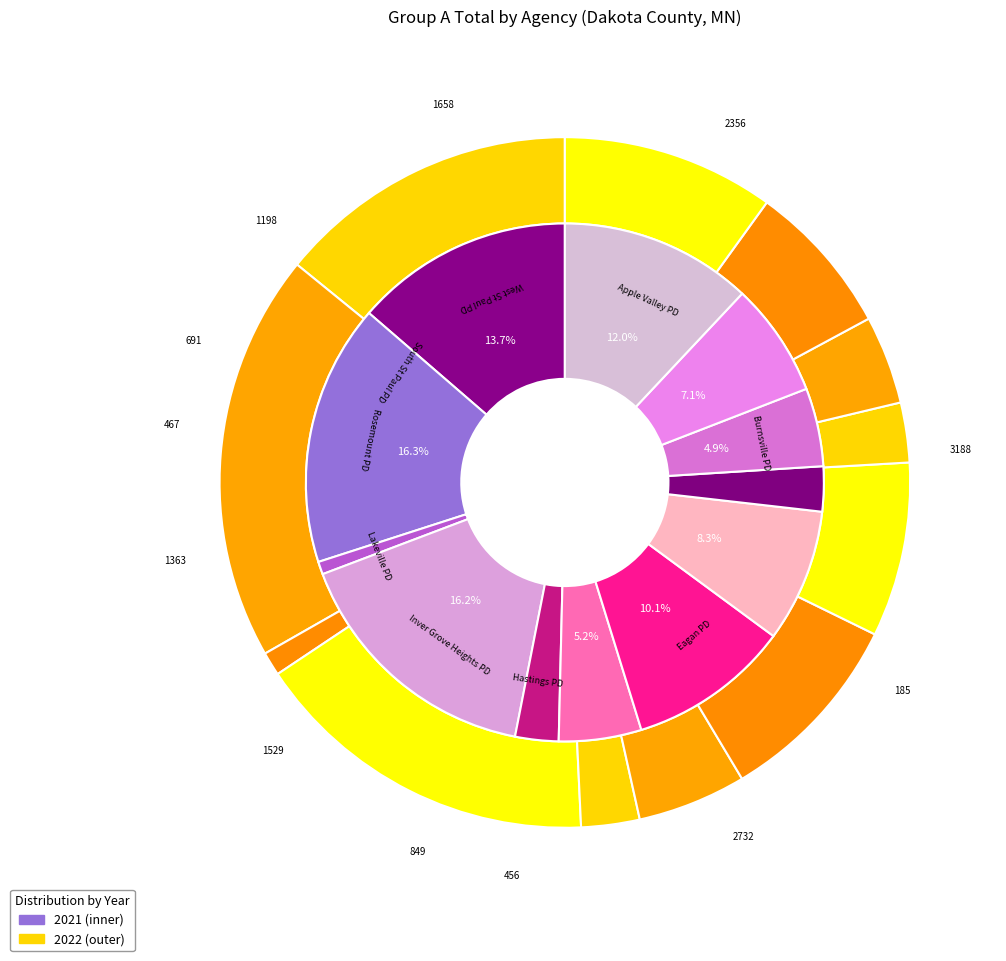

Which series has the widest spread of values?

values_2022